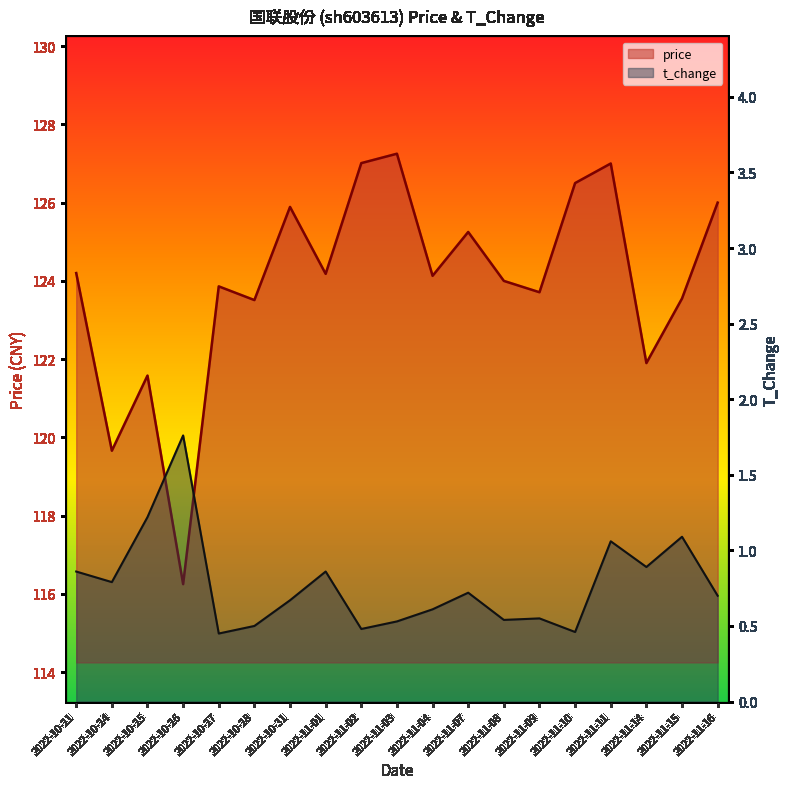

Reading left to right, list all the values displayed in this chart.

price: 124.2	119.7	121.6	116.2	123.9	123.5	125.9	124.2	127.0	127.2	124.1	125.2	124.0	123.7	126.5	127.0	121.9	123.5	126.0
t_change: 0.9	0.8	1.2	1.8	0.5	0.5	0.7	0.9	0.5	0.5	0.6	0.7	0.5	0.6	0.5	1.1	0.9	1.1	0.7